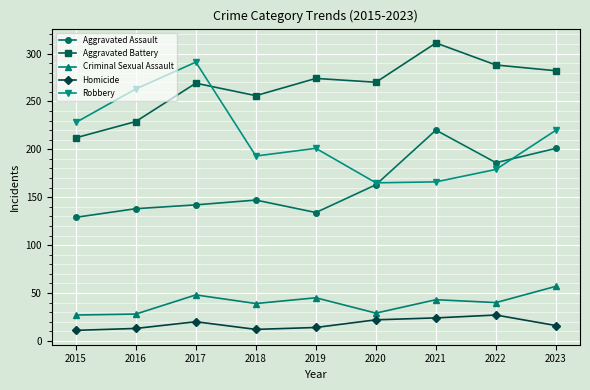

What is the total value across all series at 2018?

647